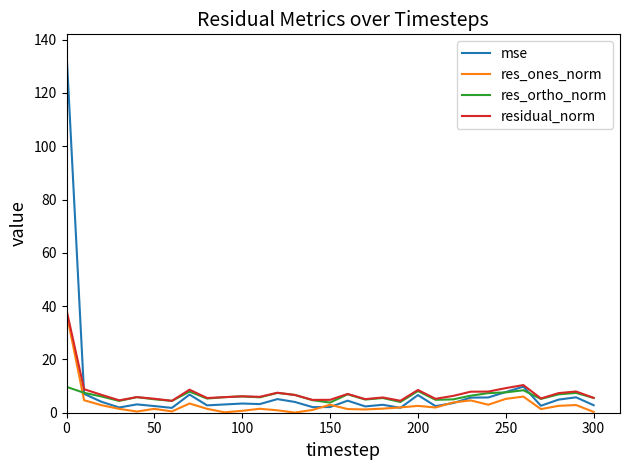

List the series in order of their overall mean, highest first.

mse, residual_norm, res_ortho_norm, res_ones_norm